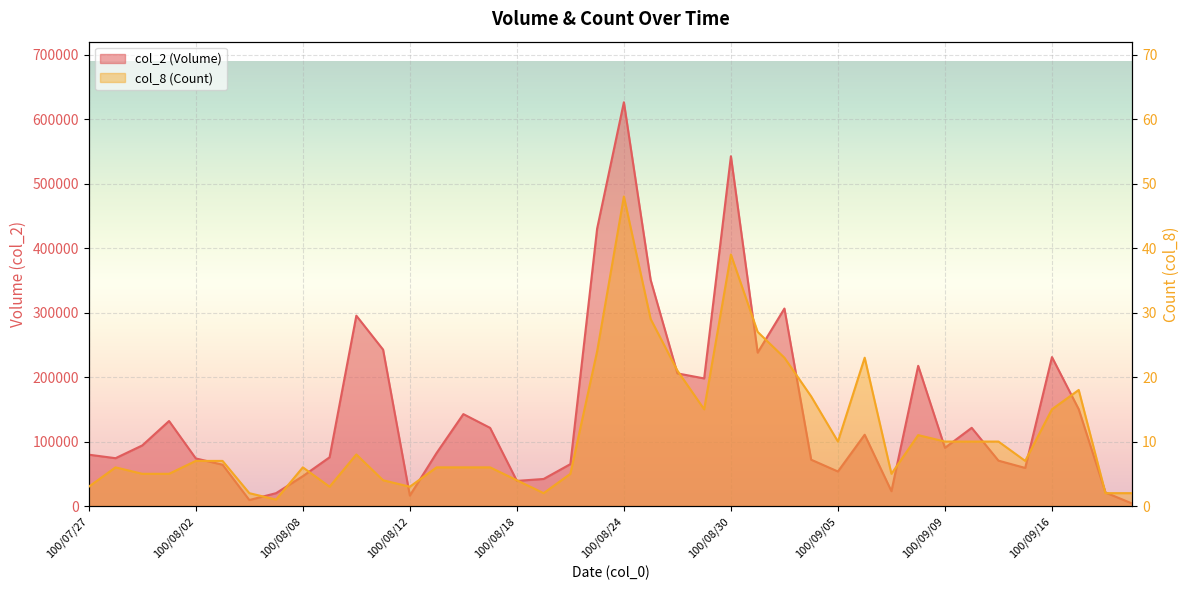

How many interior local valleys does the col_2 (Volume) series have?

10